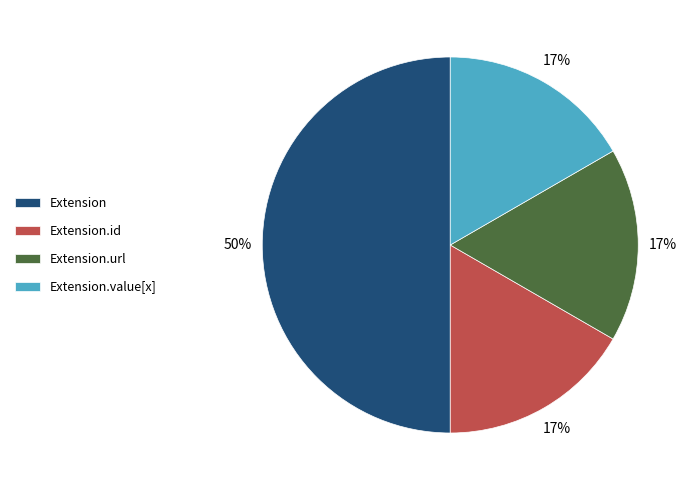

Which category has the biggest portion of the pie?

Extension